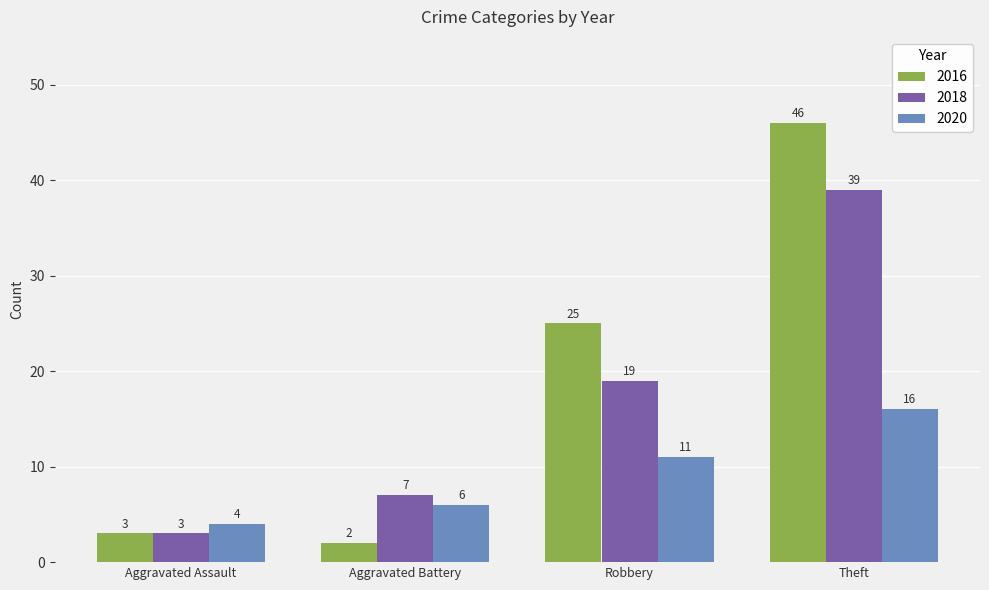

Which series has the widest spread of values?

2016